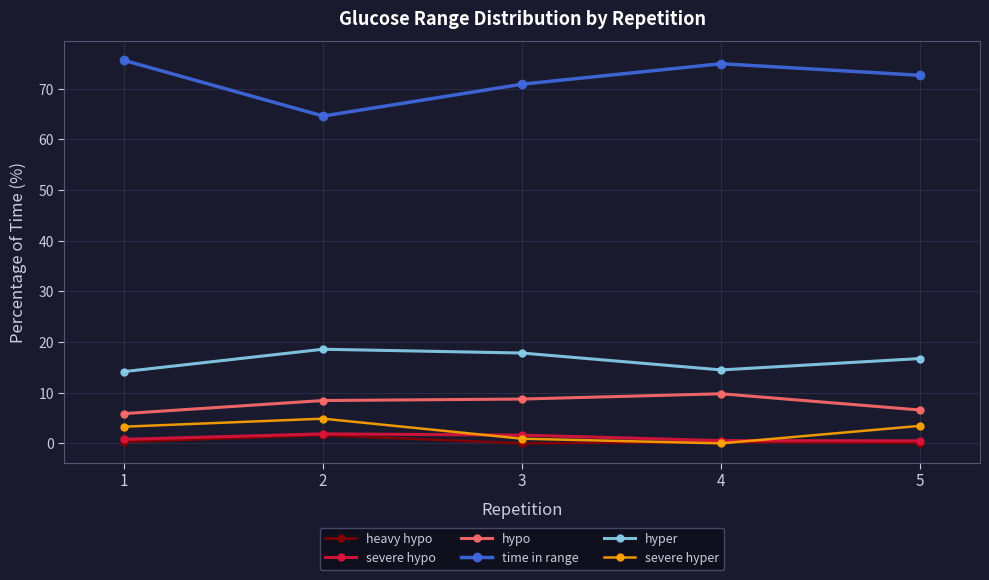

How many lines are shown in the chart?

6